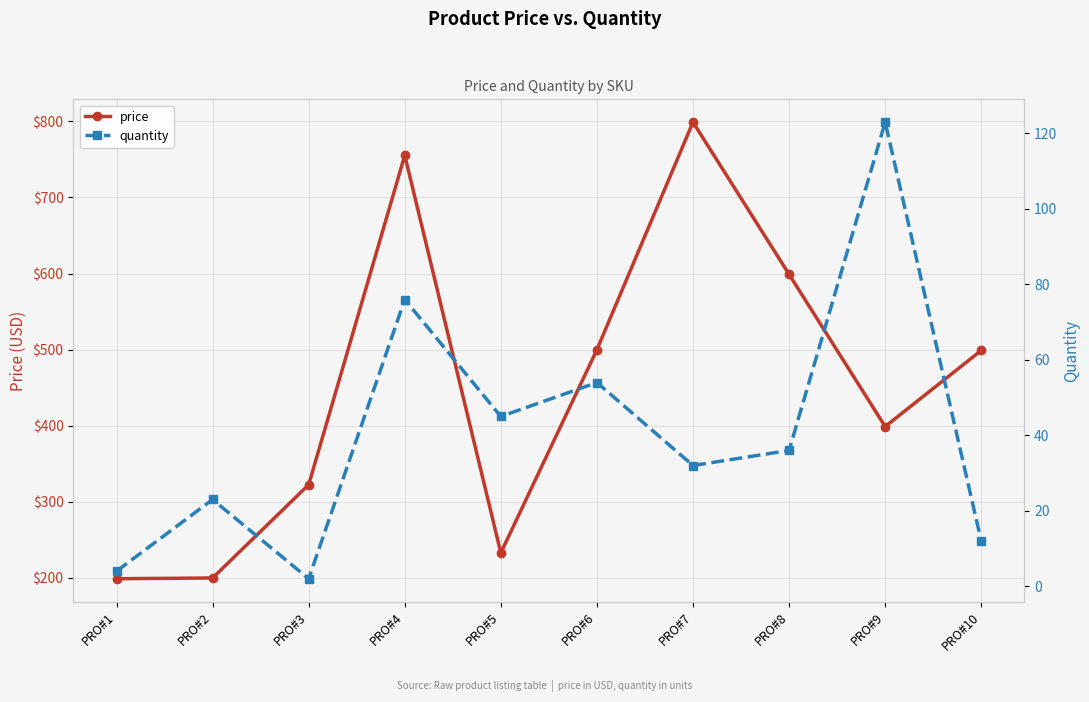

List the series in order of their peak value, highest first.

price, quantity